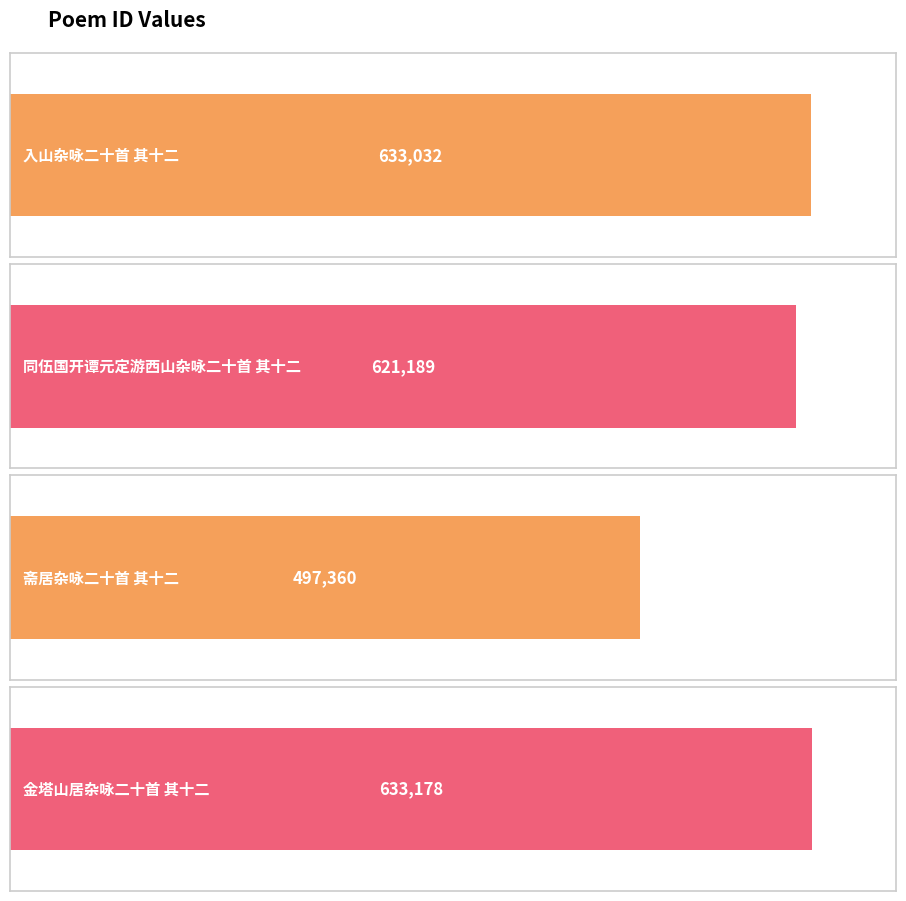

The chart shows a value of 633032 at 入山杂咏二十首 其十二. True or false?

True